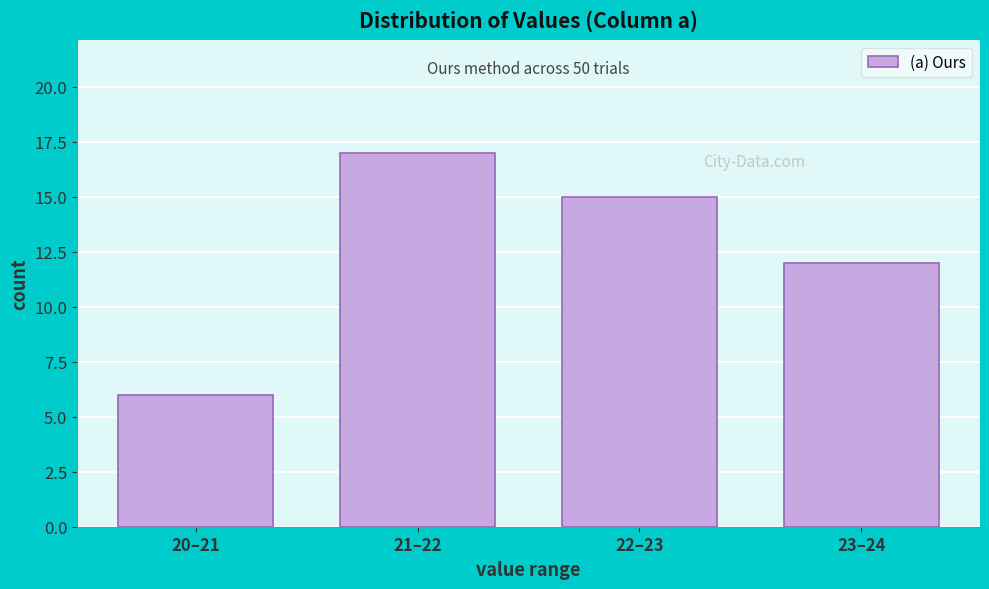

Reading left to right, list all the values displayed in this chart.

6	17	15	12